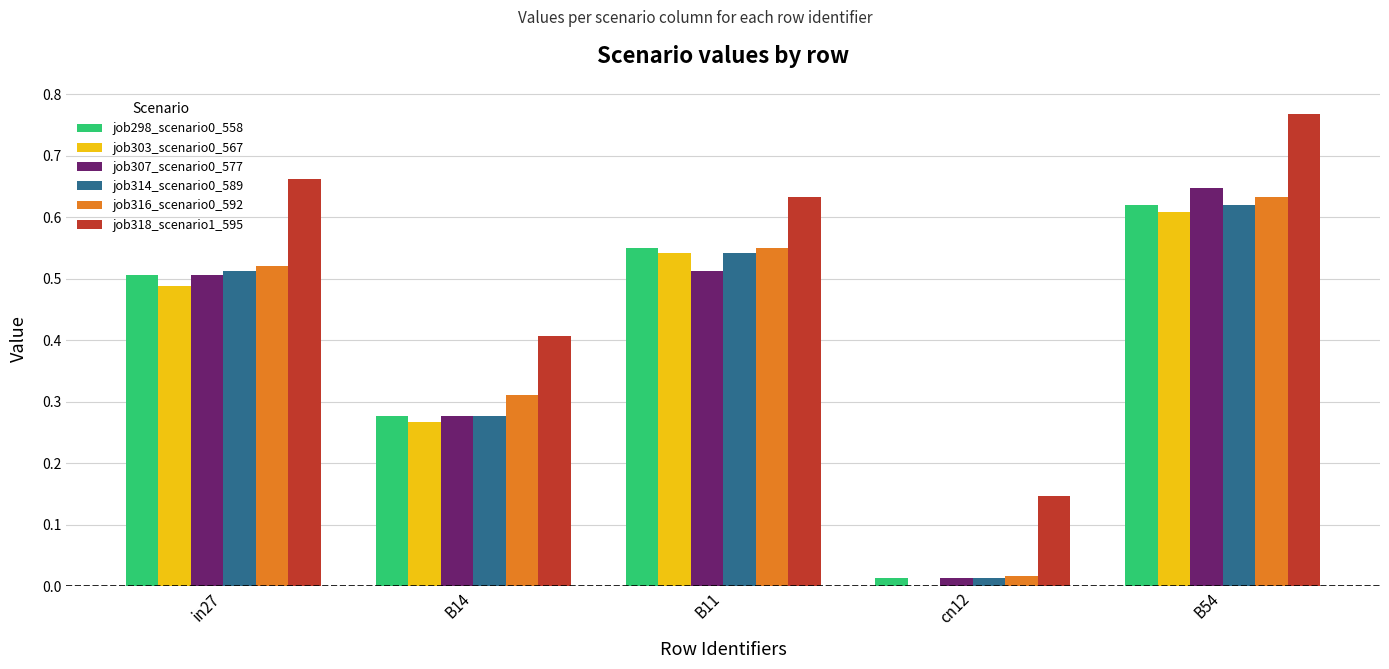

How many series are shown in this chart?

6